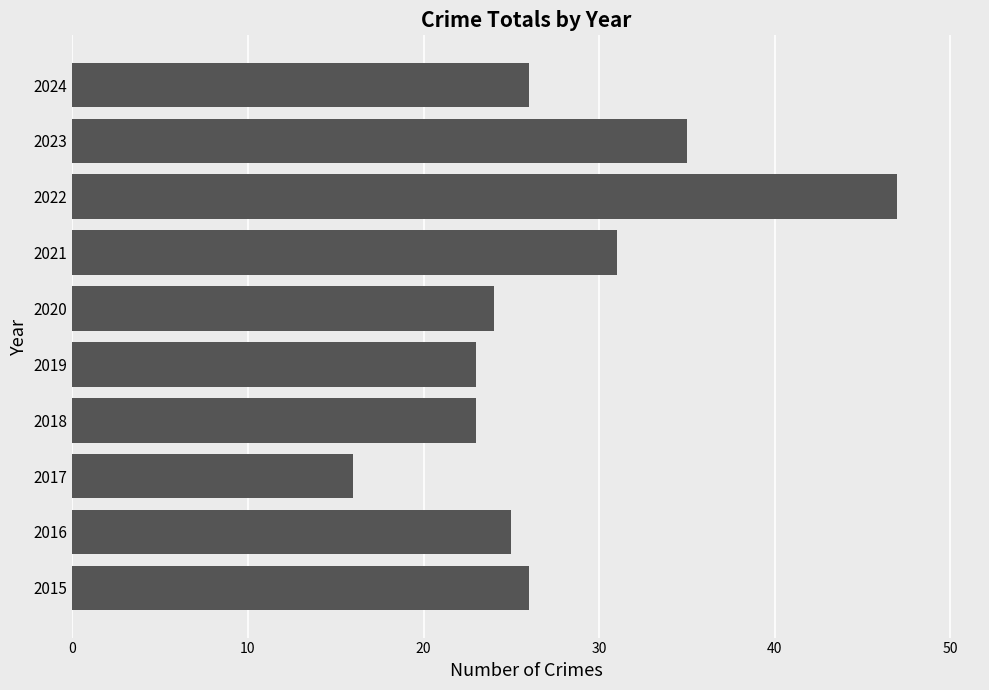

Is it true that the value at 2021 is 31?

True